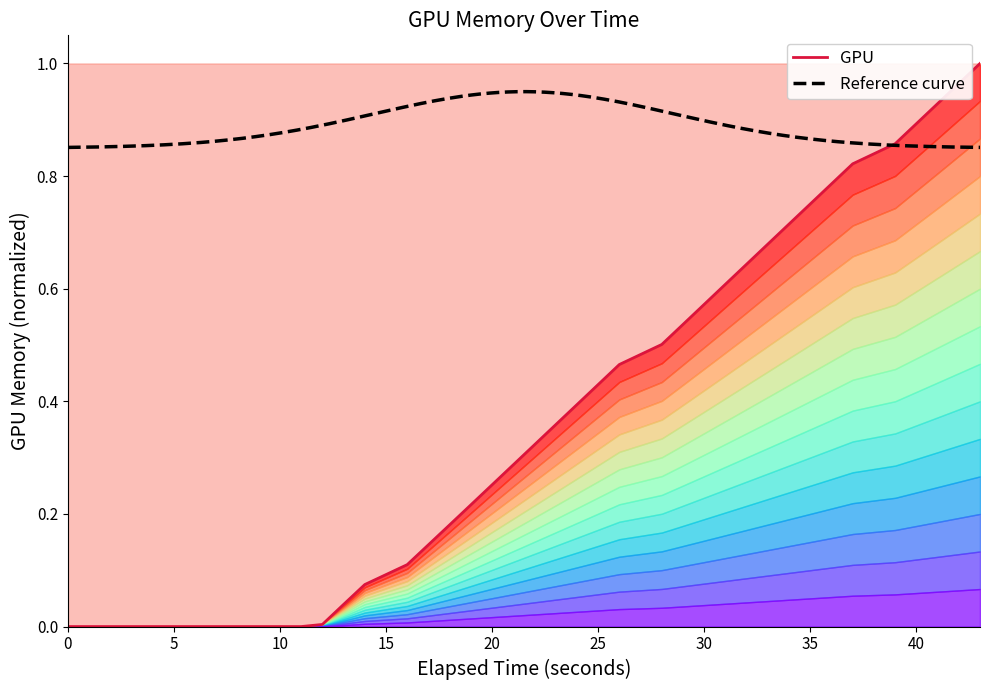

The chart shows a value of 0.4 at 1743783205. True or false?

False